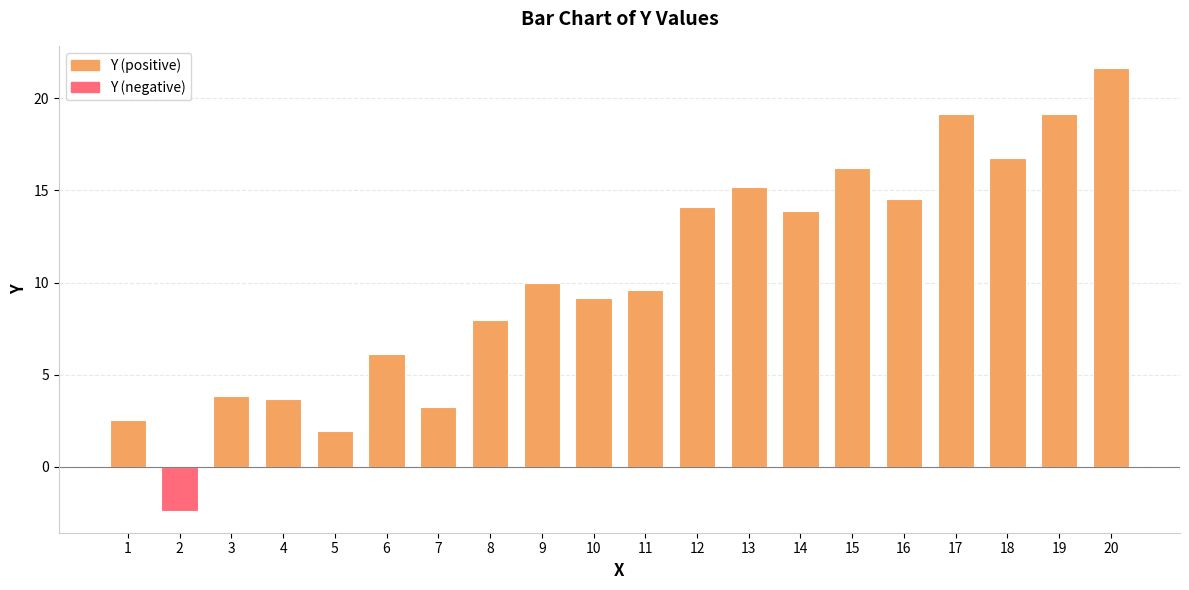

What is the value of the 9th bar from the left?

10.0